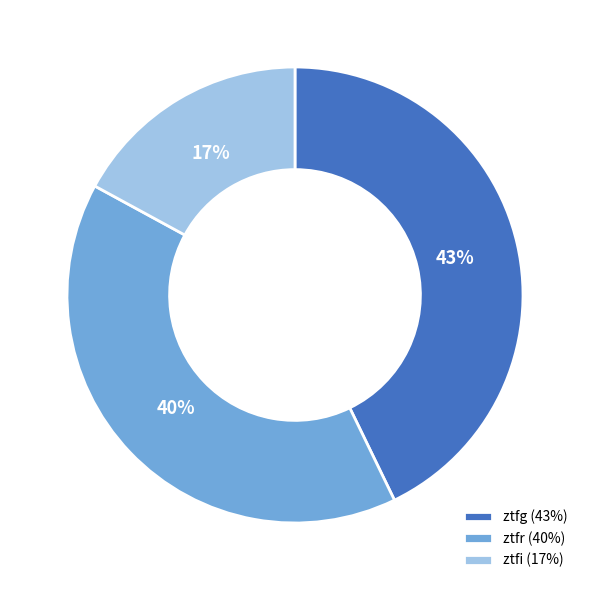

Between ztfg and ztfi, which is larger?

ztfg